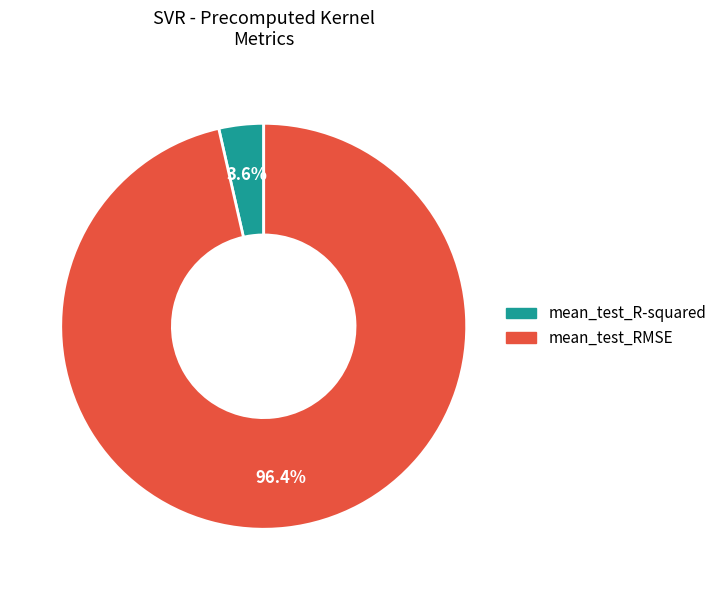

Is there a majority slice in this chart?

Yes